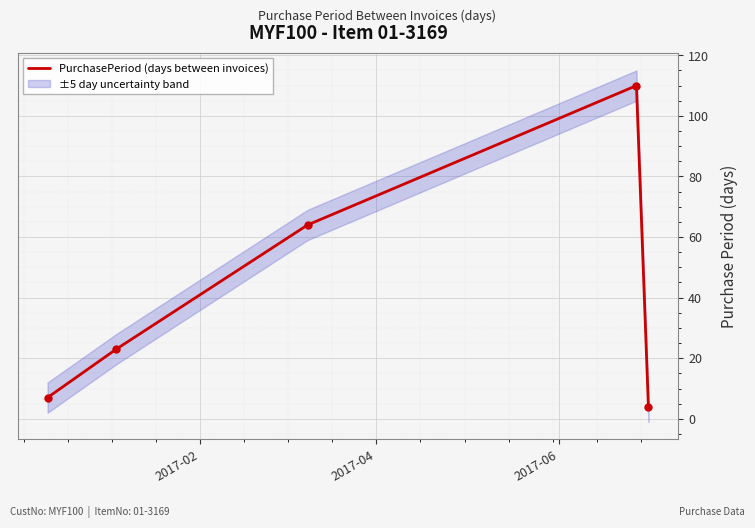

What is the lowest value of the PurchasePeriod (days between invoices) series?

4